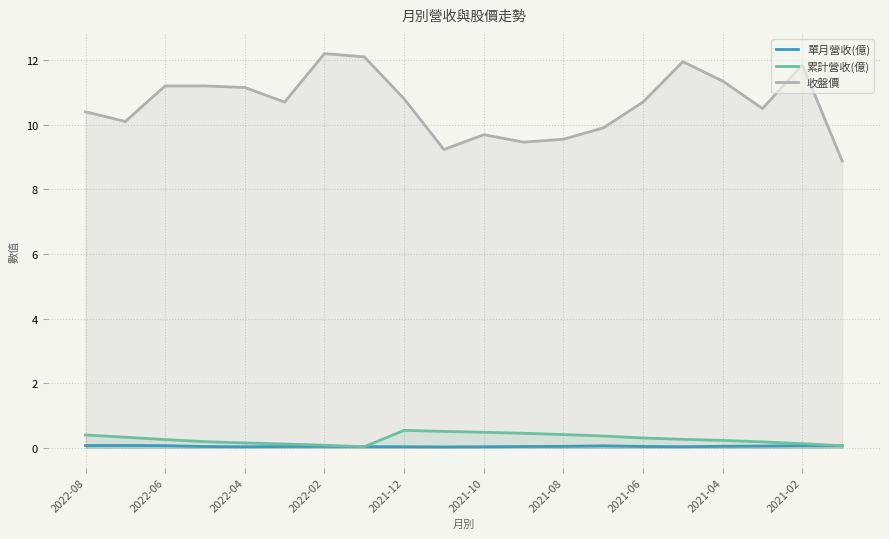

The 累計營收(億) series shows 0.1 at 2022-04. True or false?

True